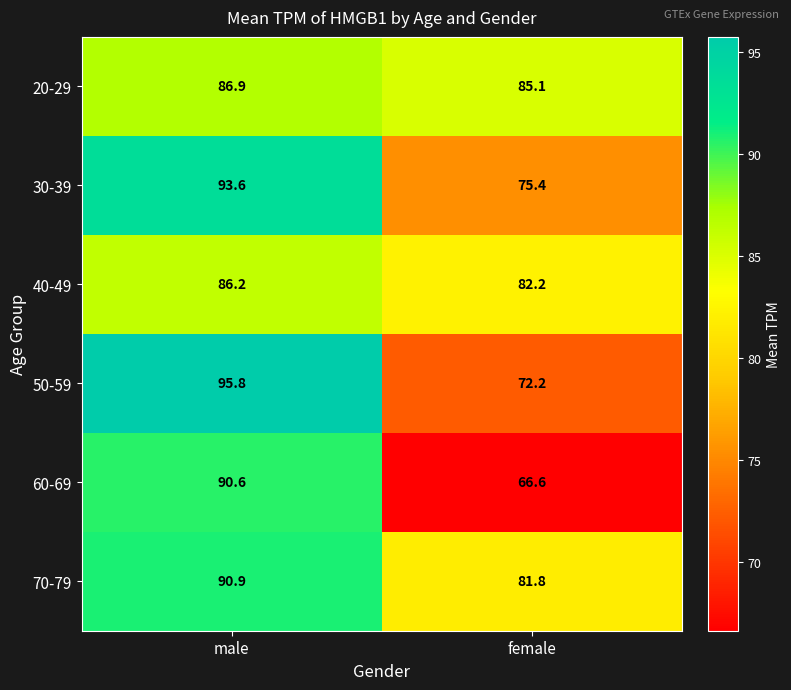

Reading right to left, transcribe all the data shown in this chart.

20-29: 85.1	86.9
30-39: 75.4	93.6
40-49: 82.2	86.2
50-59: 72.2	95.8
60-69: 66.6	90.6
70-79: 81.8	90.9